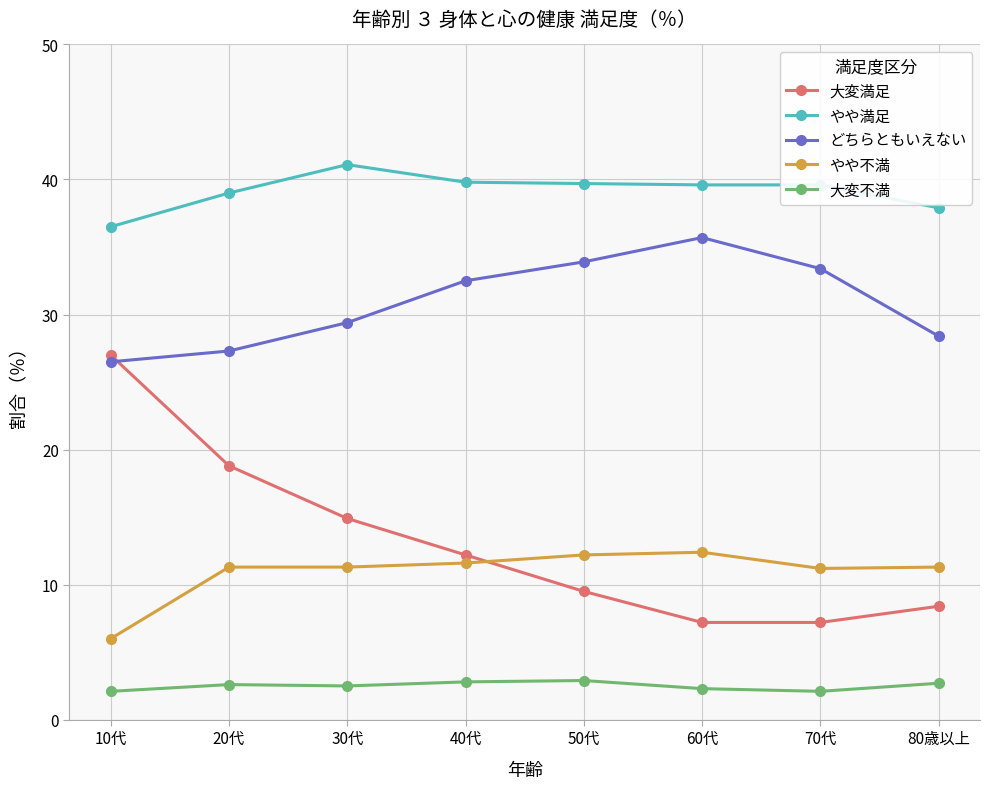

True or false: 大変満足 has more than 2 points higher than both neighbors.

False